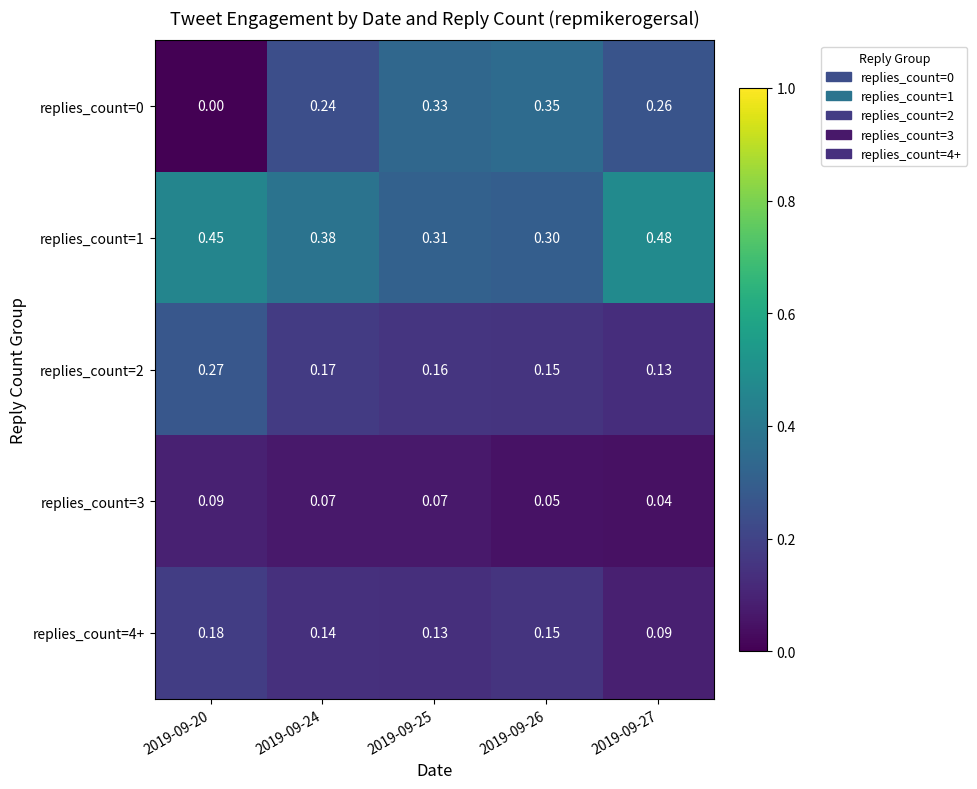

Is the value of replies_count=2 at 2019-09-24 greater than the value of replies_count=0 at 2019-09-24?

No